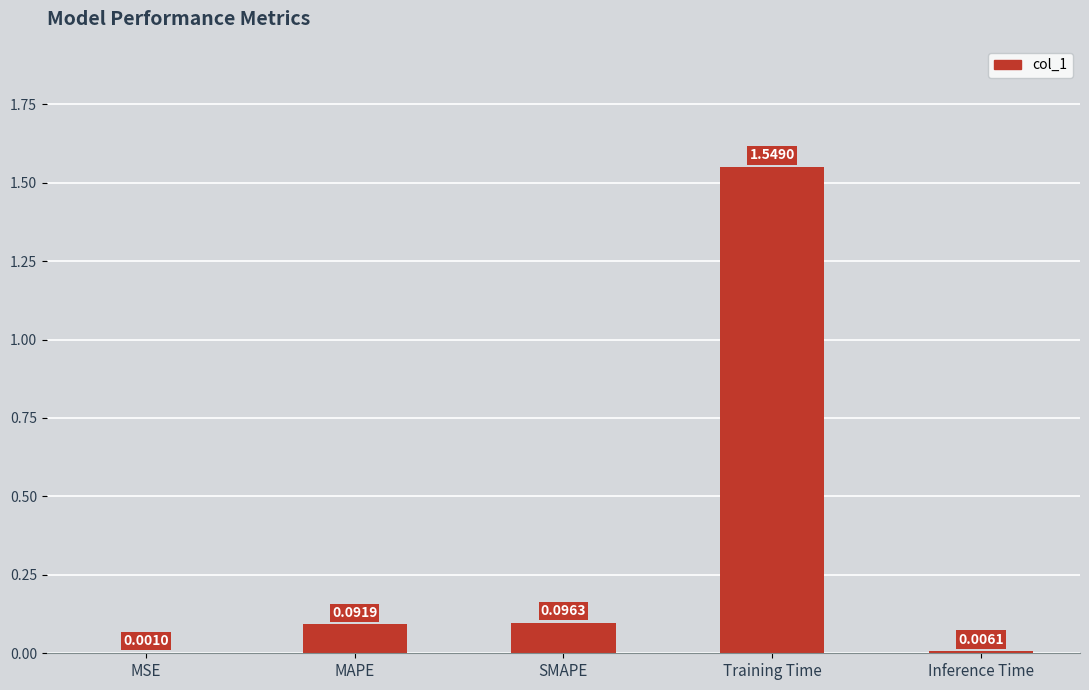

What is the sum of all values?

1.7